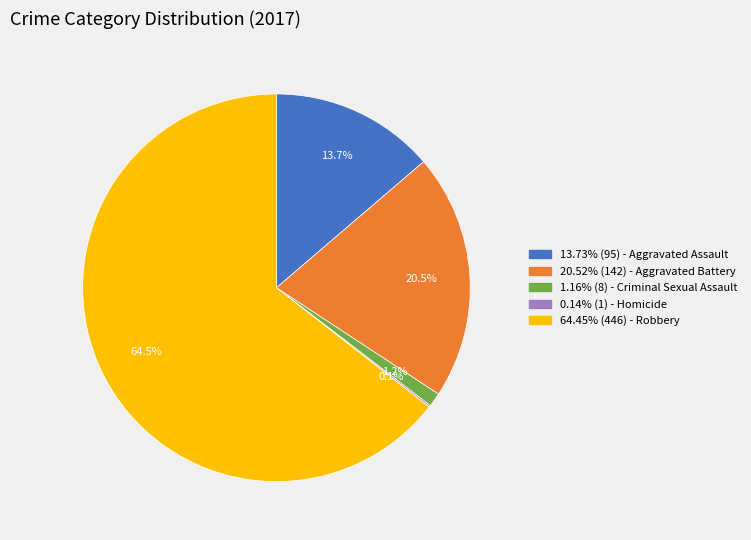

Is there a majority slice in this chart?

Yes